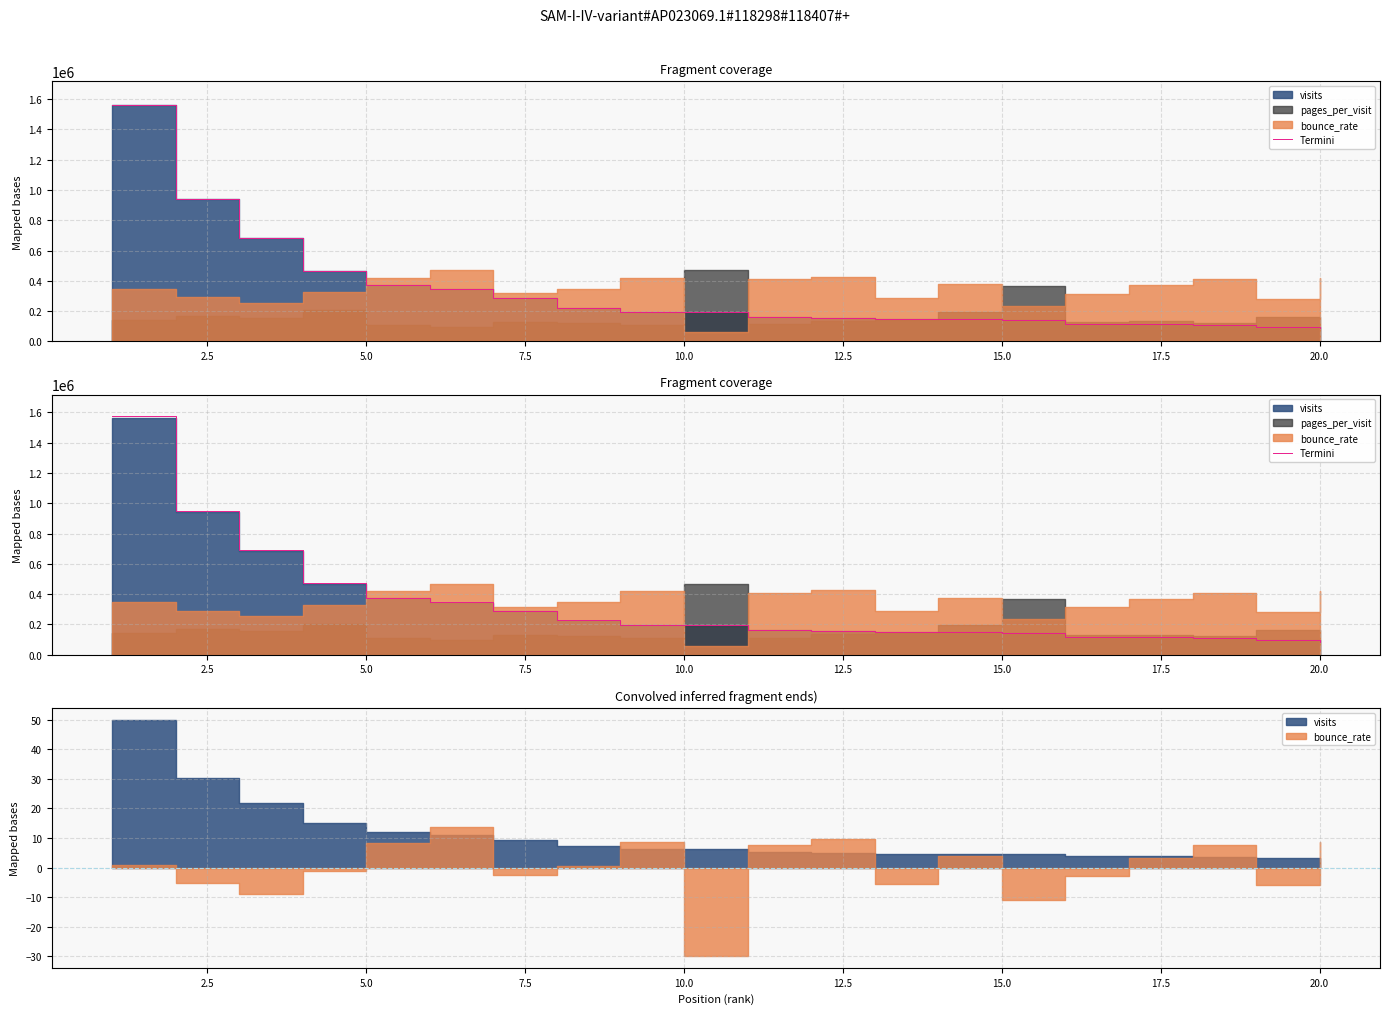

What is the value of the 12th point from the left?

158476.1